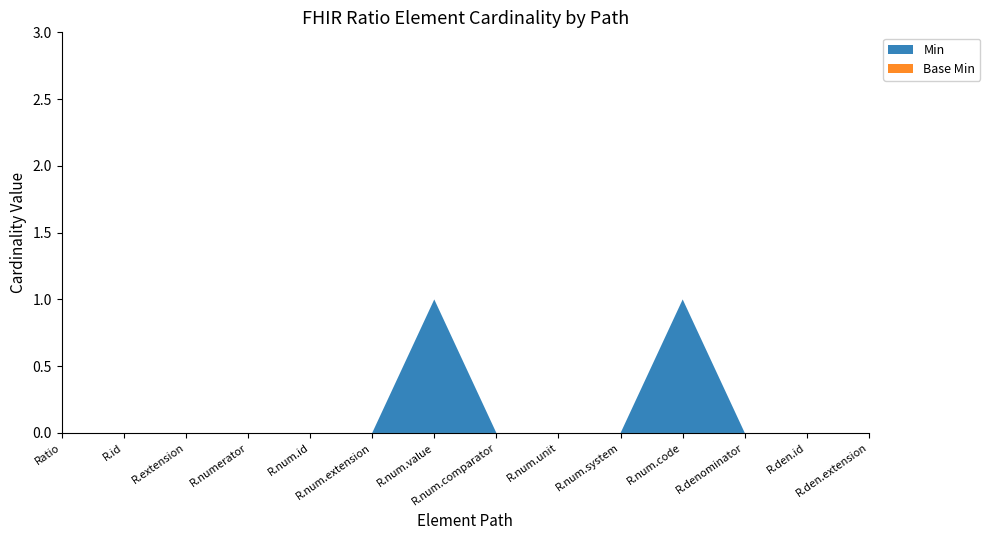

True or false: Min and Base Min cross at least once.

False